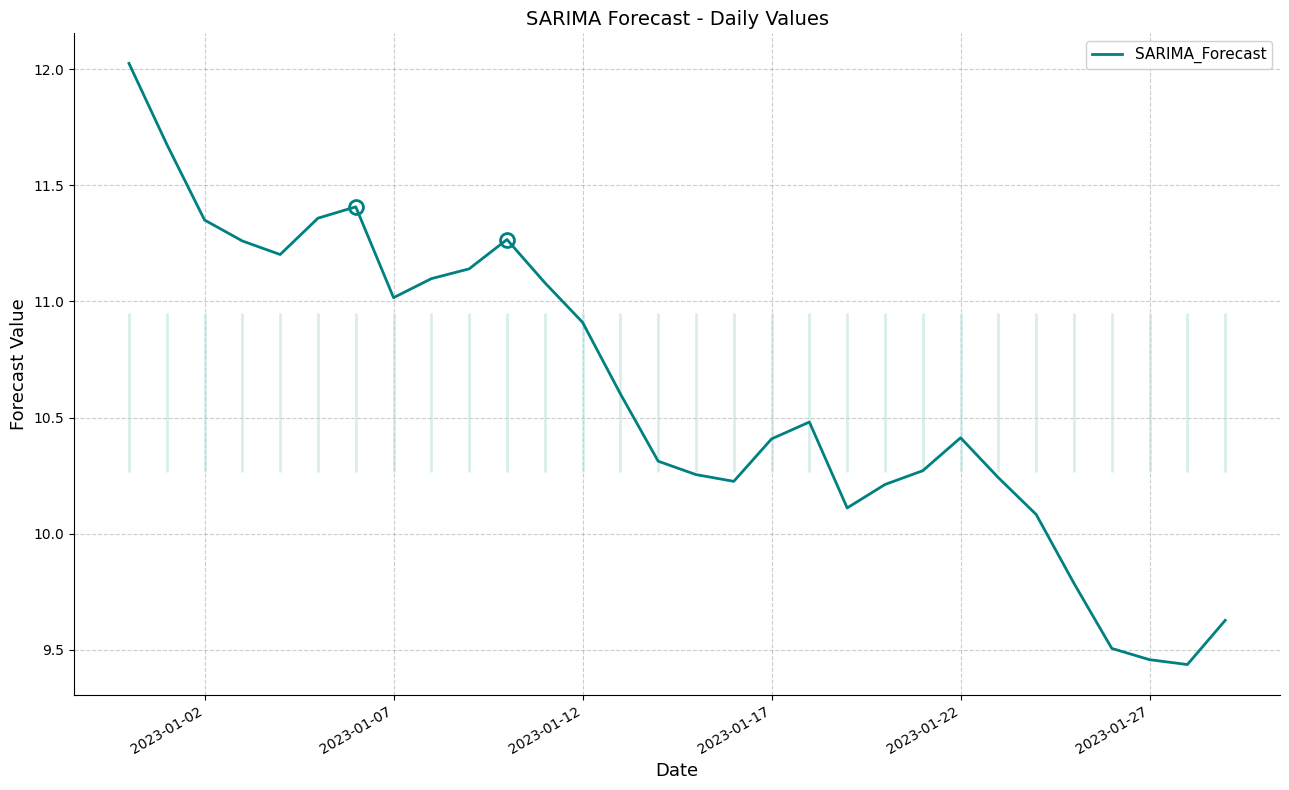

True or false: there are more than 1 points higher than both neighbors.

True